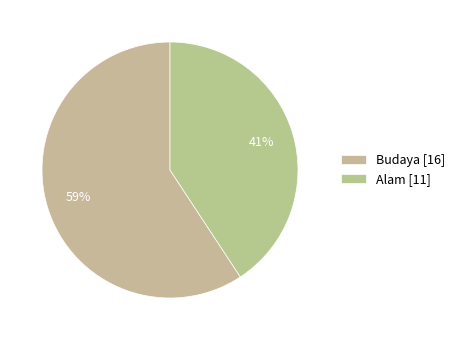

To the nearest percent, what portion does Budaya represent?

59%